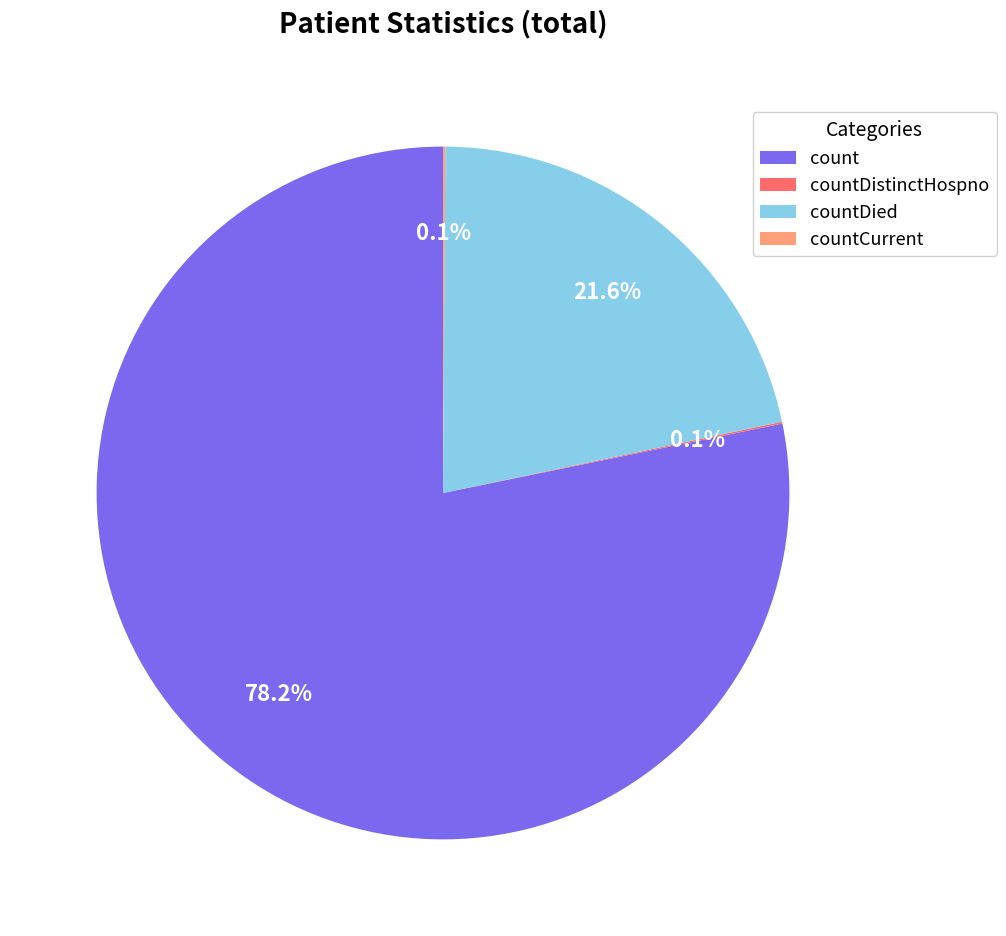

Which has a higher value, count or countDied?

count